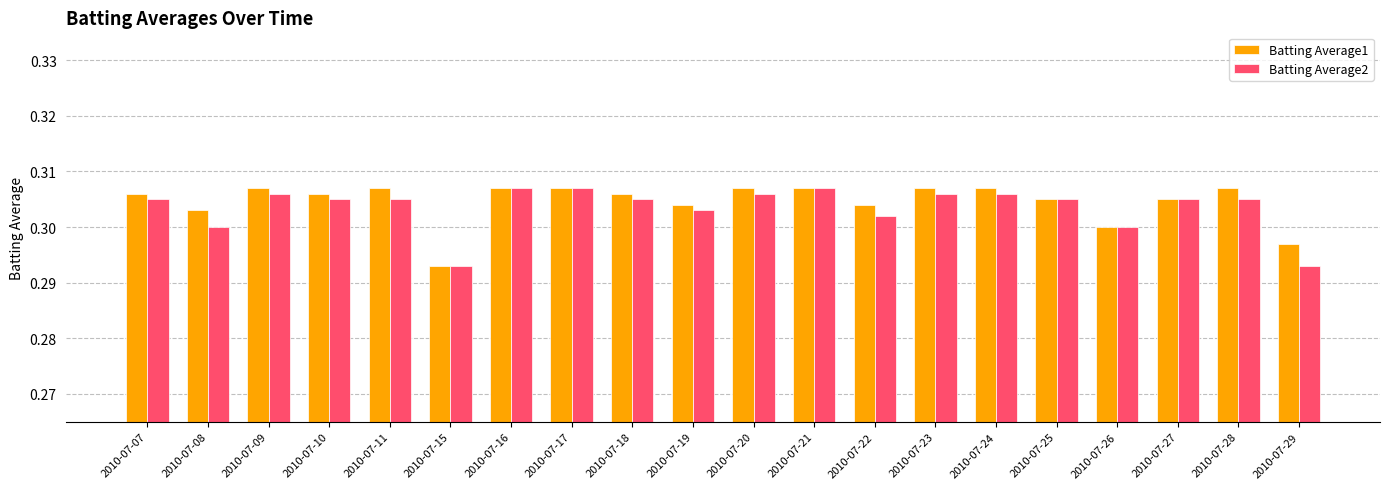

The value of Batting Average2 at 2010-07-19 is 0.3. True or false?

True